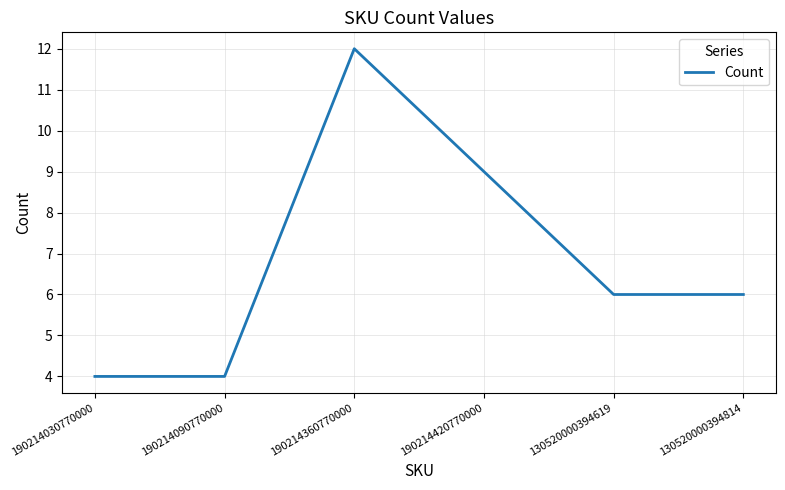

What is the minimum value shown in the chart?

4